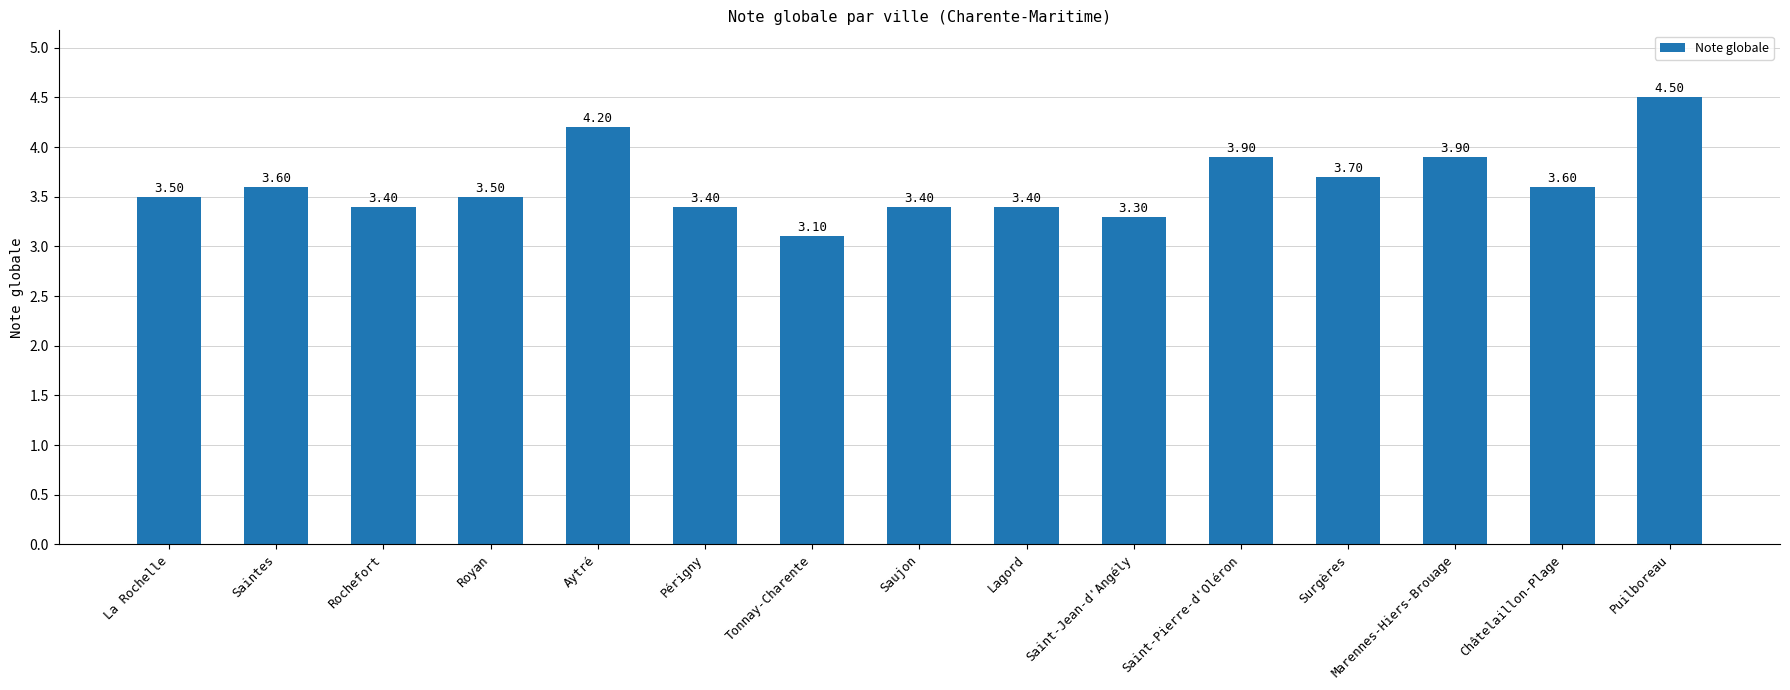

The value at Tonnay-Charente is 4.7. True or false?

False